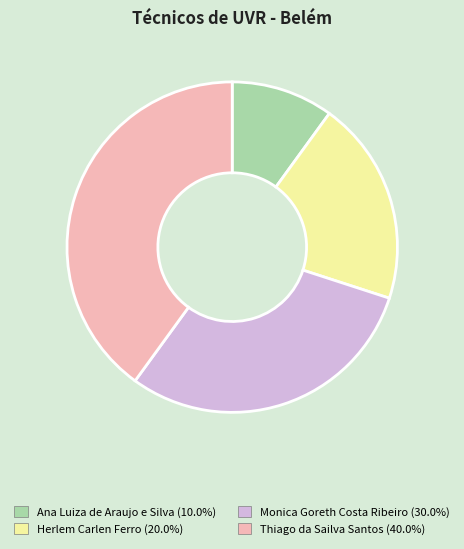

Is there a majority slice in this chart?

No